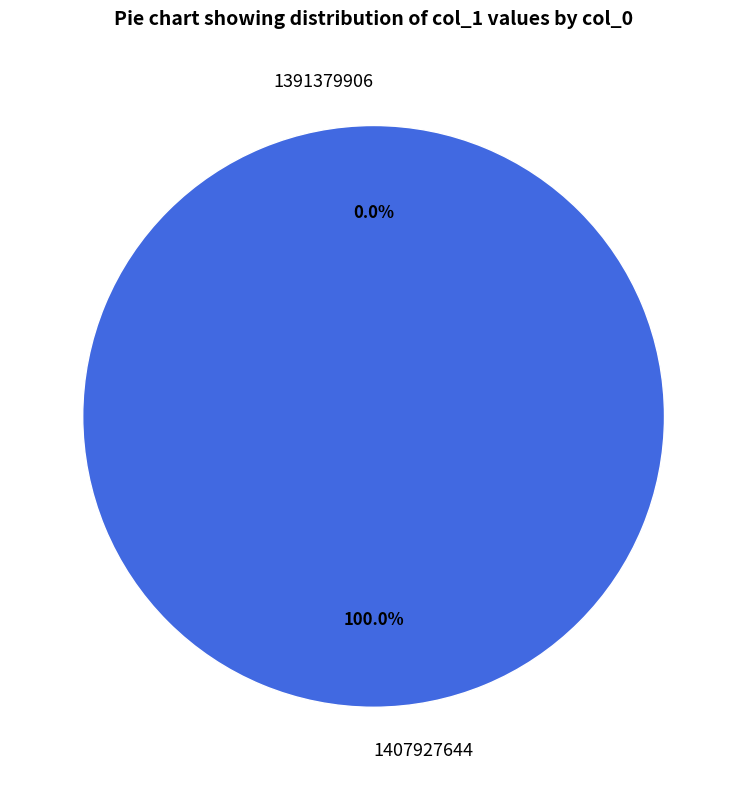

Between 1407927644 and 1391379906, which is larger?

1407927644